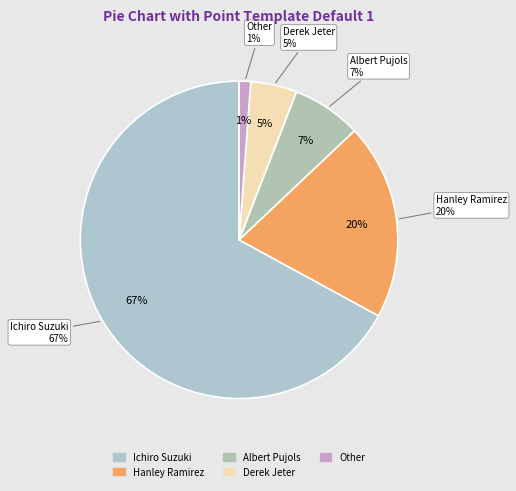

How many segments does this pie chart have?

5